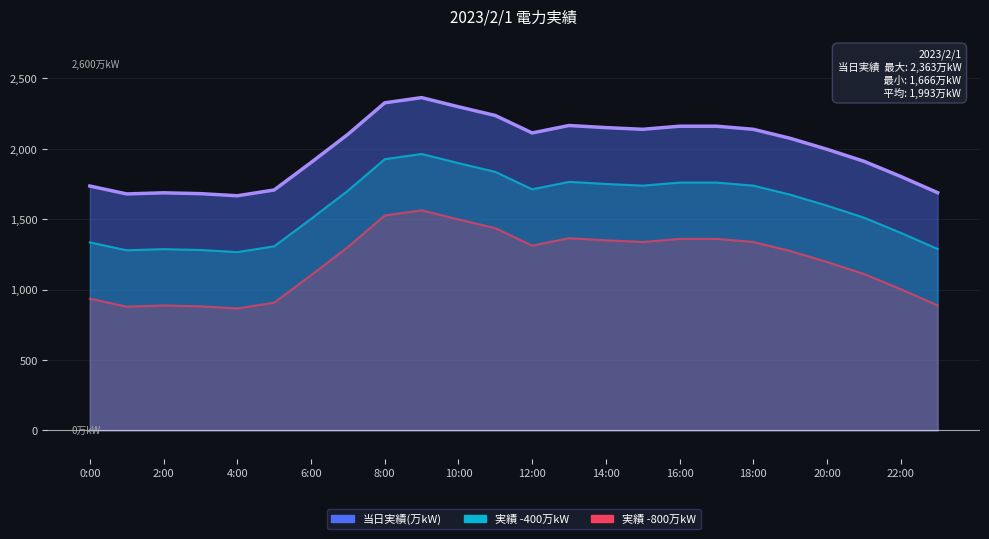

What is the sum of all 当日実績(万kW) line values?

47877